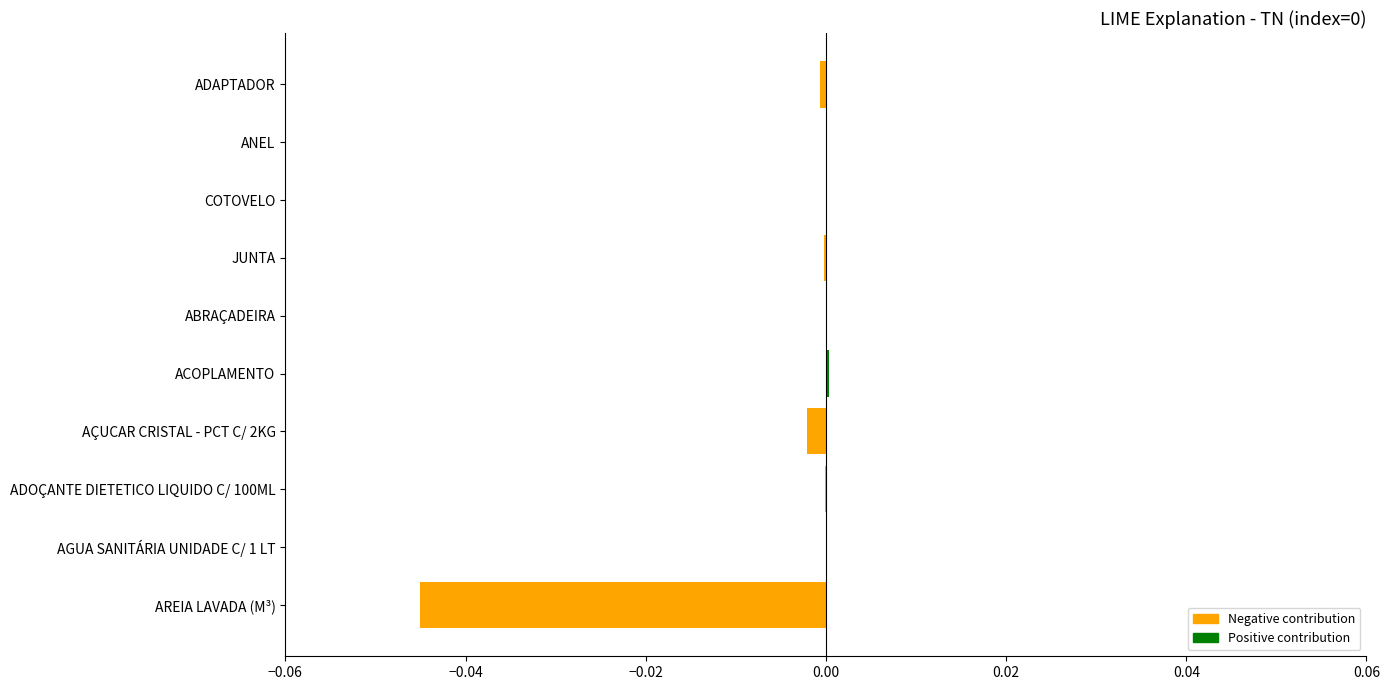

The value at AÇUCAR CRISTAL - PCT C/ 2KG is -0.0. True or false?

True